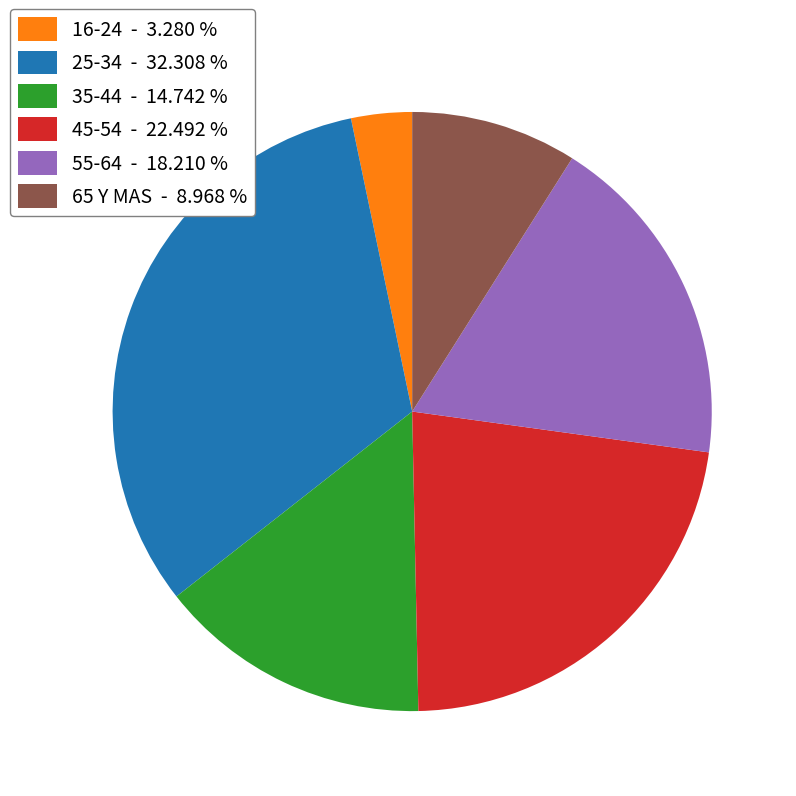

Does 16-24 account for over 50% of the chart?

No